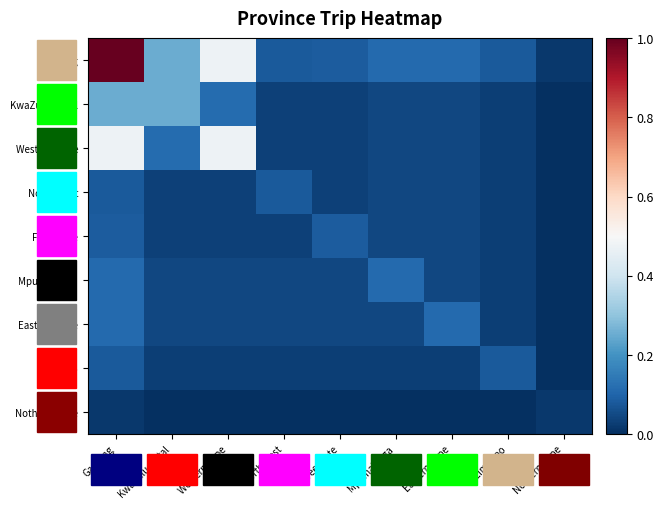

At how many categories does at least one series exceed 0?

9